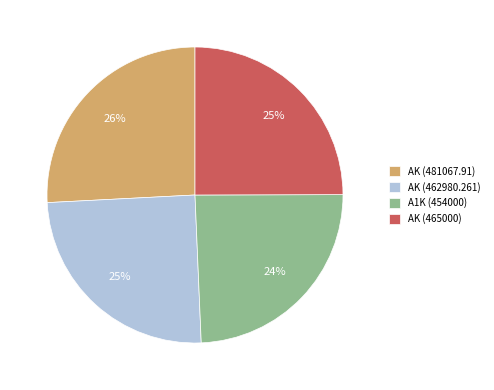

Between A1K (454000) and AK (481067.91), which is larger?

AK (481067.91)